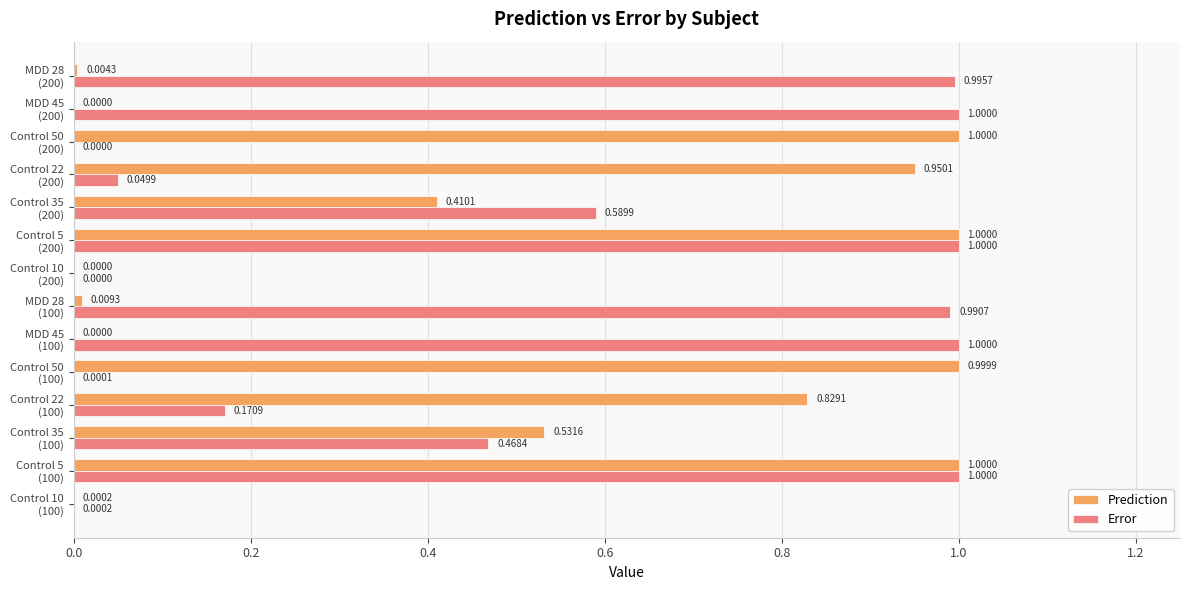

Which series has the largest total across all categories?

Error